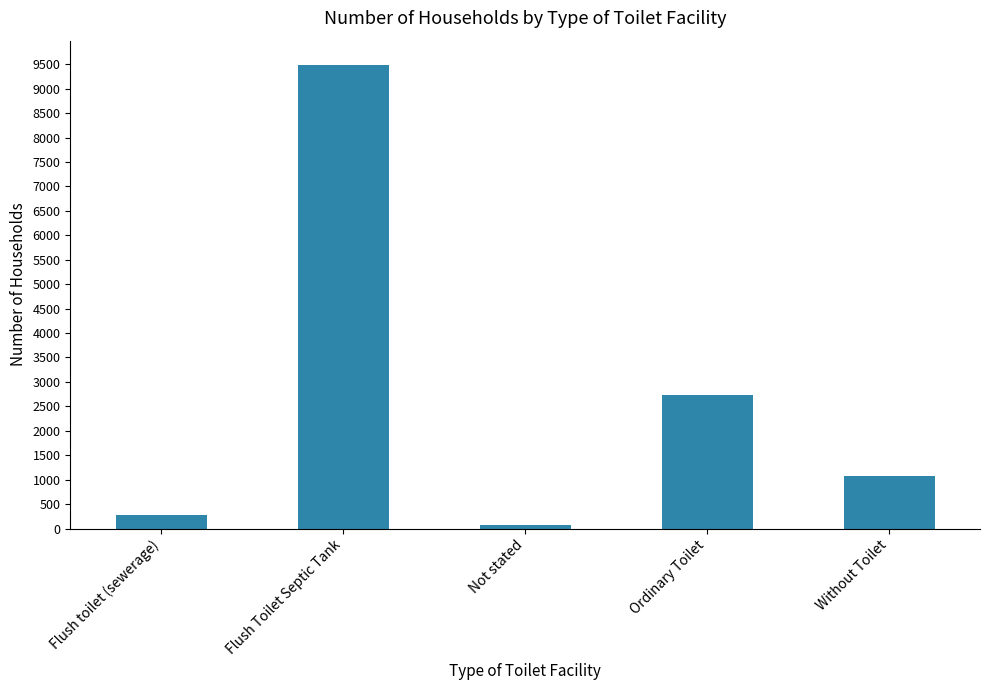

Reading right to left, what are all the values shown in this chart?

Without Toilet=1069	Ordinary Toilet=2724	Not stated=69	Flush Toilet Septic Tank=9481	Flush toilet (sewerage)=280